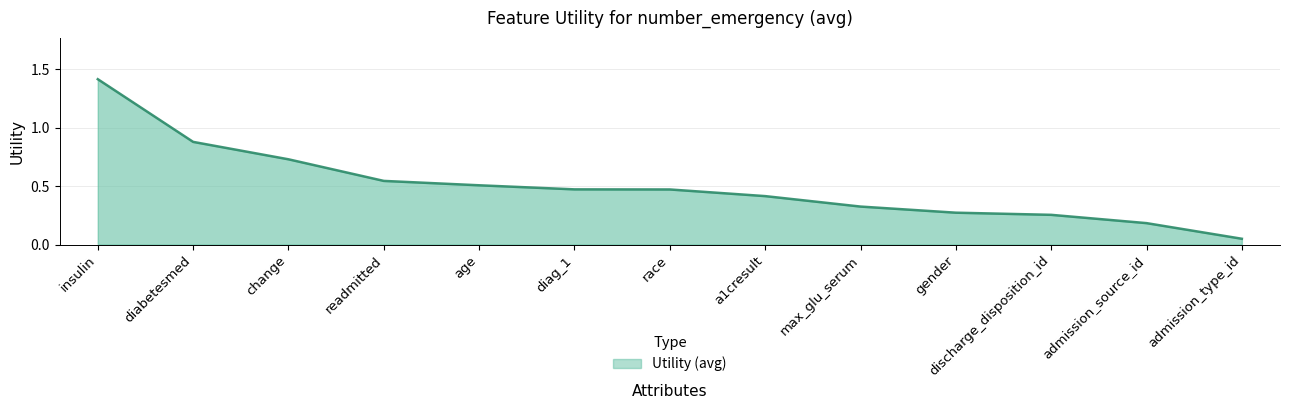

At which category does the chart reach its minimum across all series?

admission_type_id